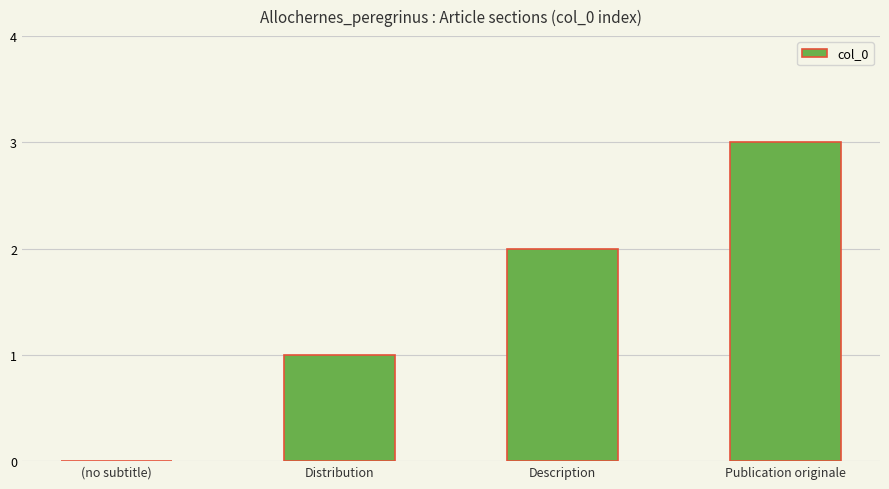

Reading right to left, transcribe all the data shown in this chart.

3	2	1	0